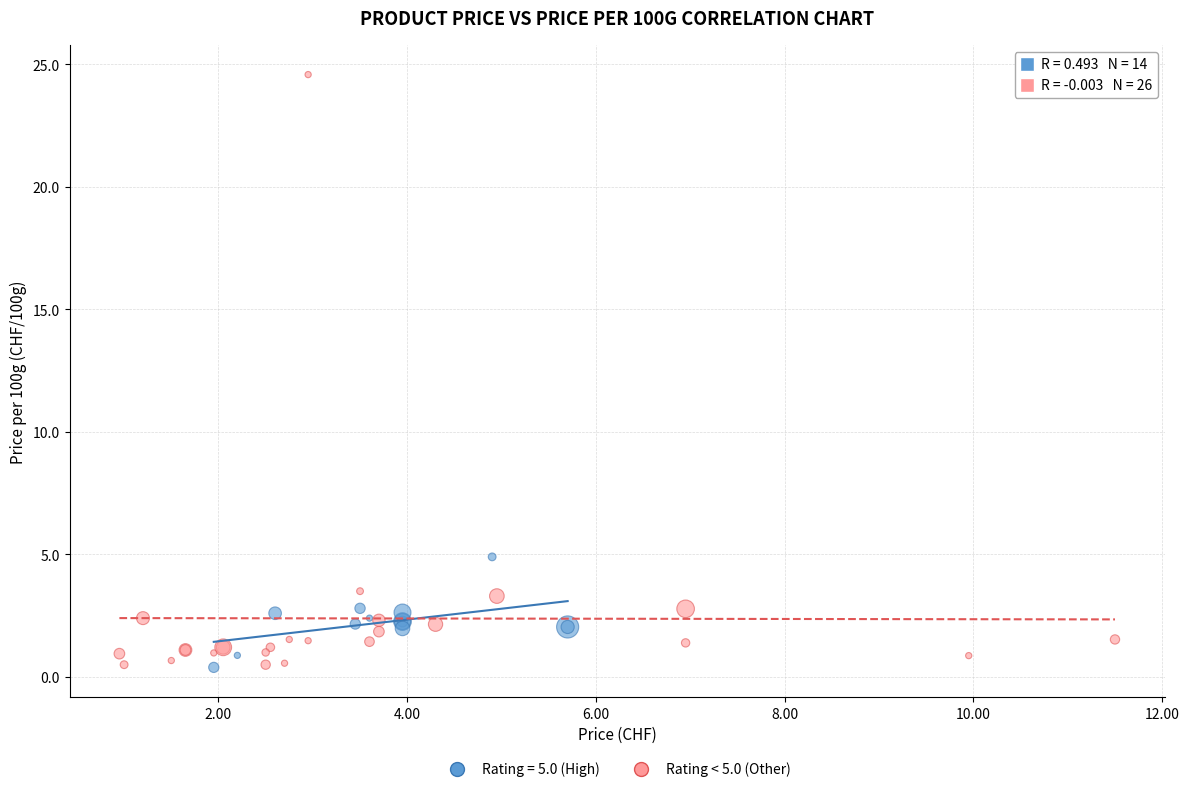

Which series has the widest spread of Y values?

Rating < 5.0 (Other)